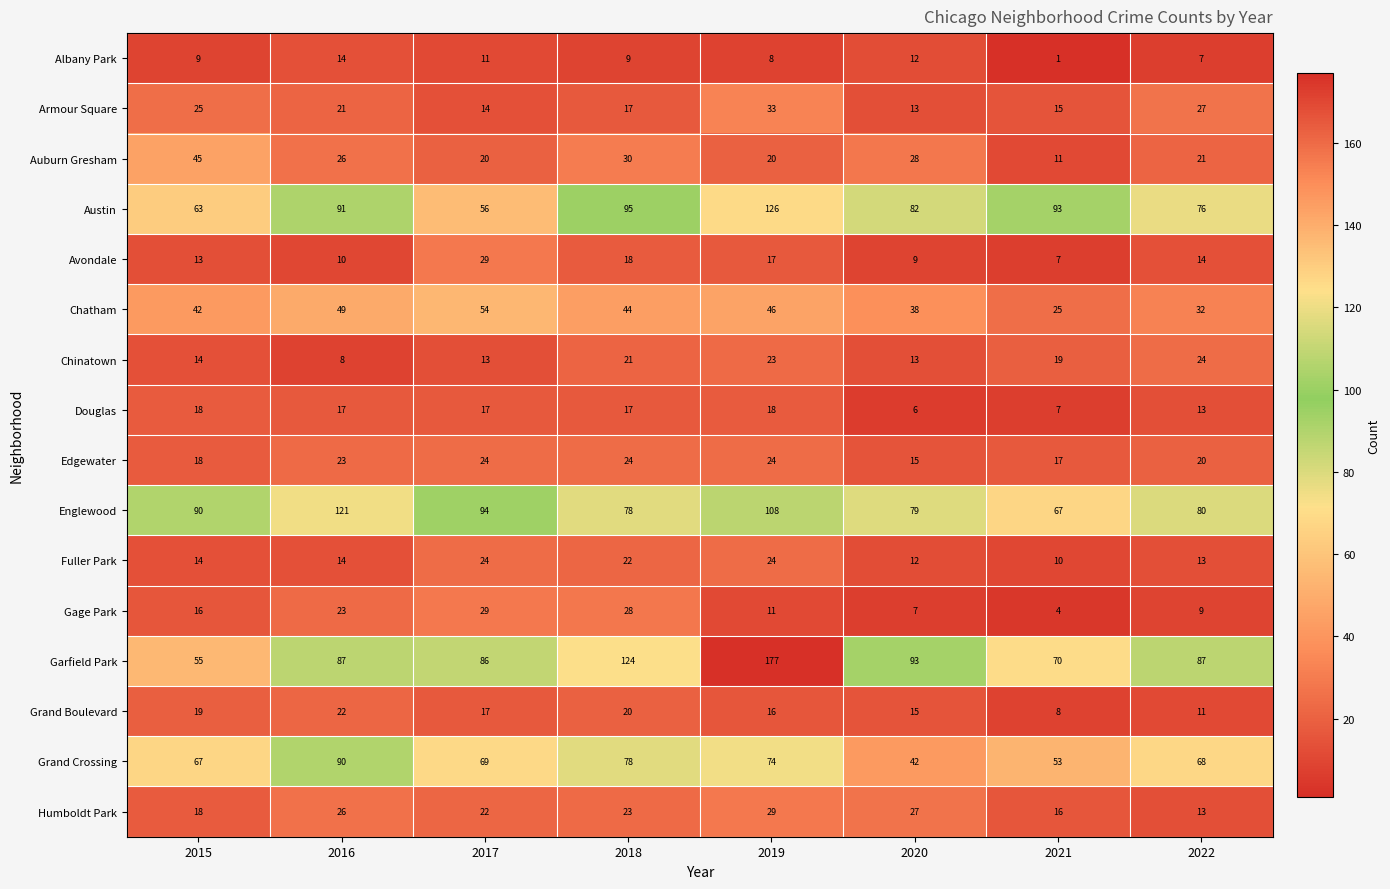

At which label is Humboldt Park closest to 21?

2017